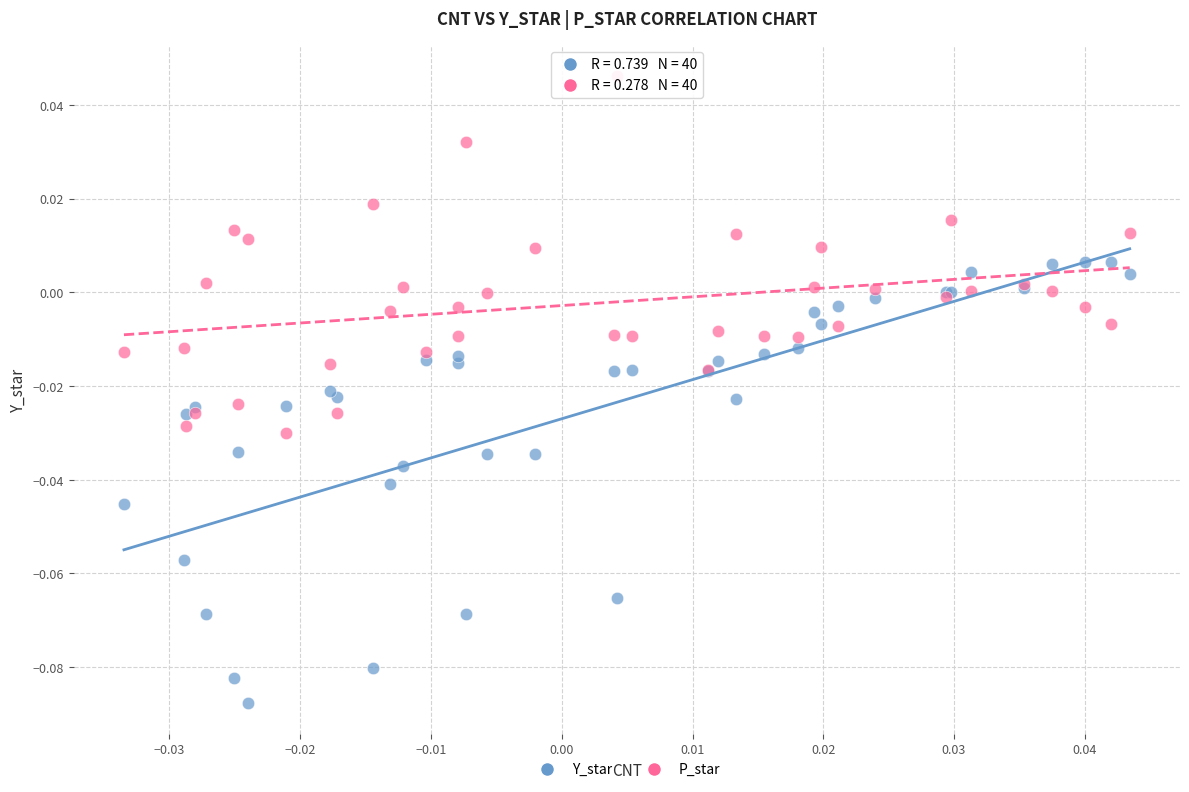

Which series contains the lowest Y value?

Y_star